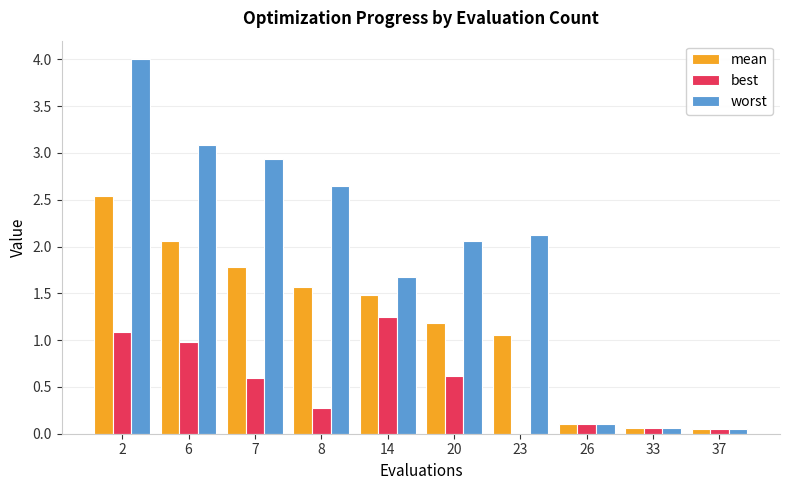

Where is worst nearest to the value 2?

20